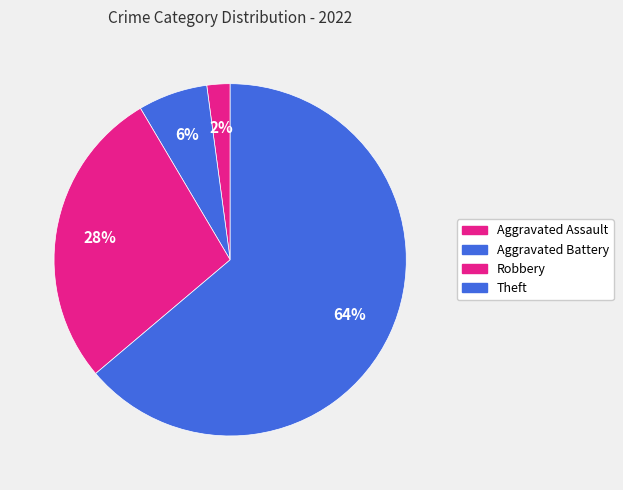

Count the number of slices in the pie.

4